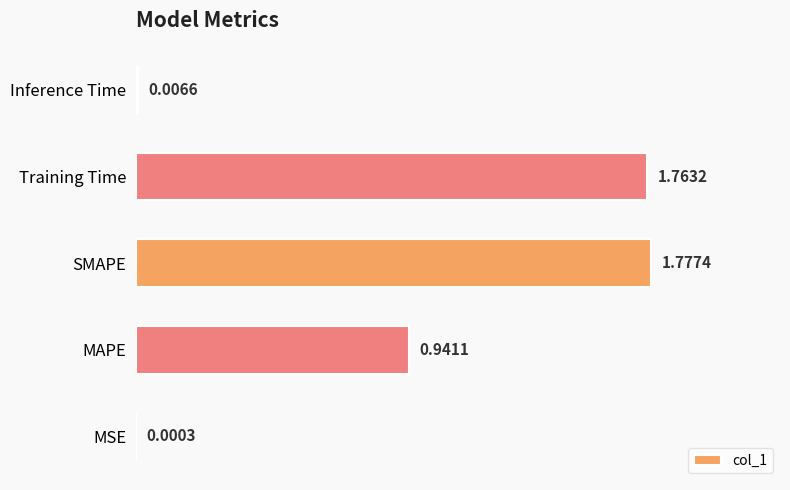

Which category has the highest value across all series?

SMAPE